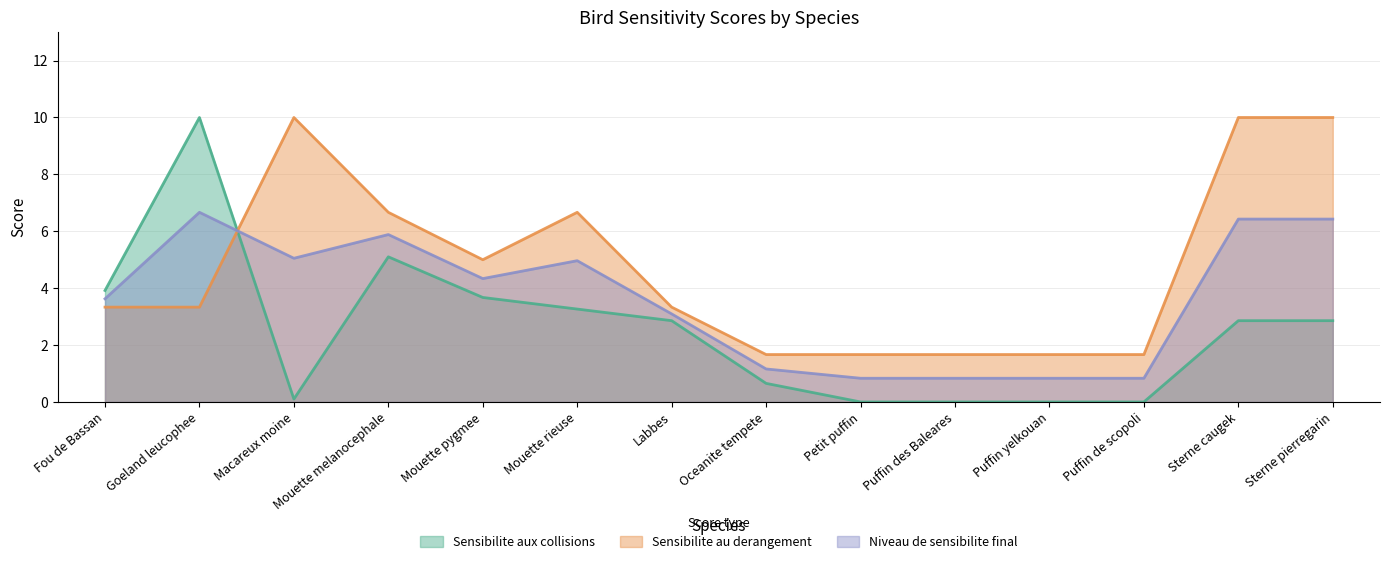

In Sensibilite aux collisions, how many points are higher than both neighbors (excluding endpoints)?

2